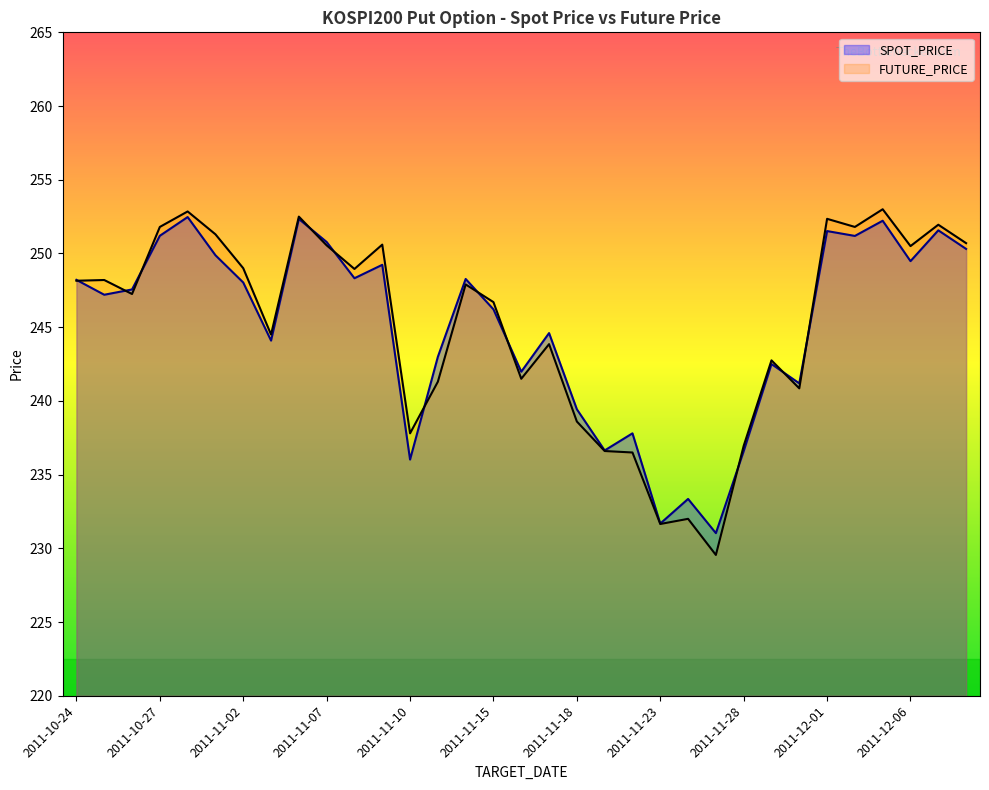

List the series in order of their peak value, lowest first.

SPOT_PRICE, FUTURE_PRICE